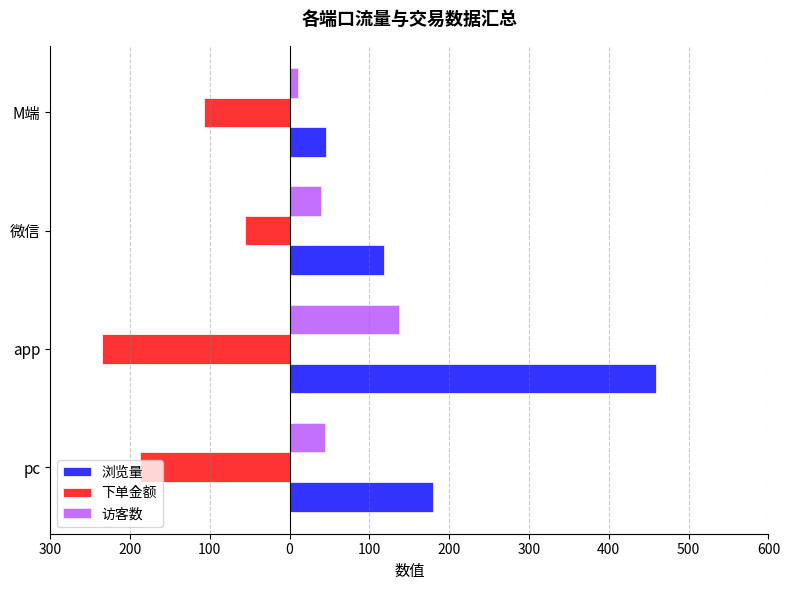

Rank the series by their average value, from highest to lowest.

浏览量, 访客数, 下单金额